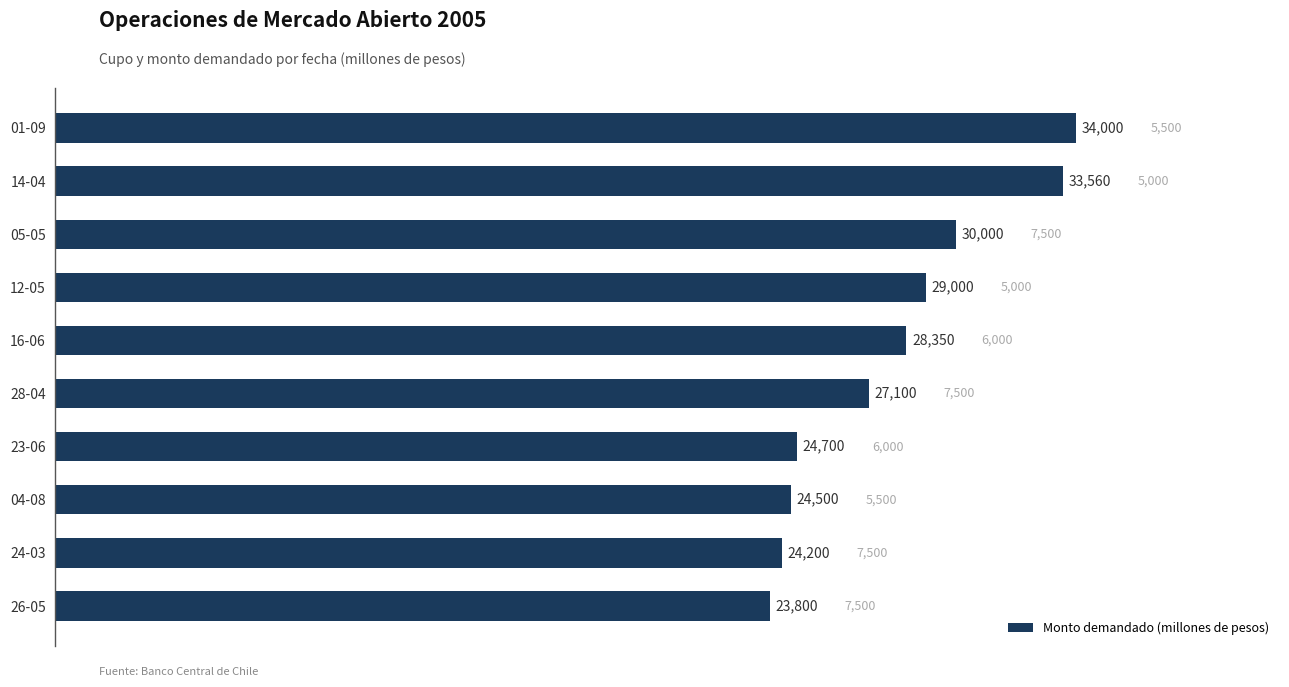

What is the difference between the second highest and minimum values?

9760